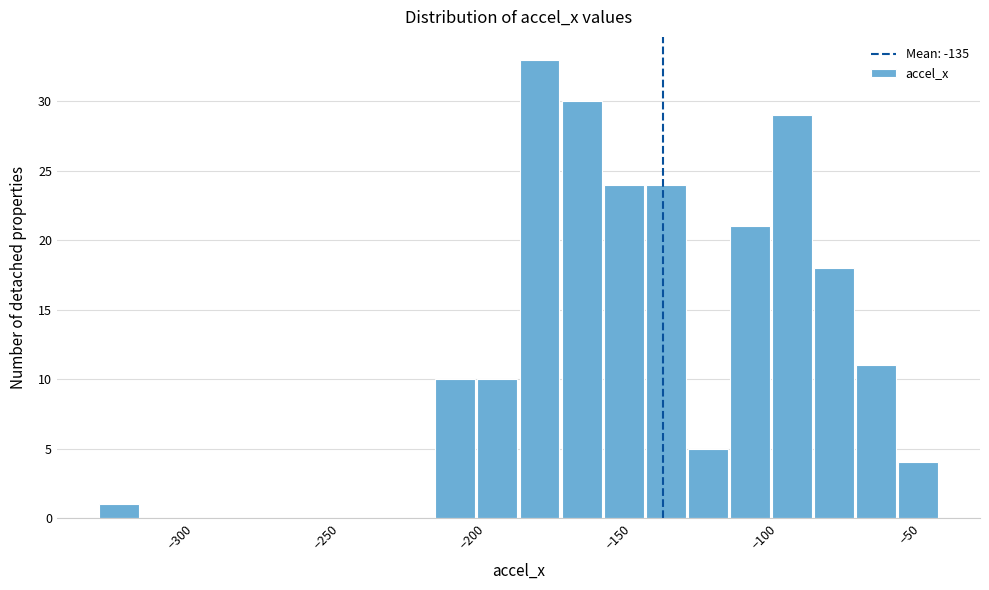

Read against the x-axis, roughly where is the centre of the tallest bar?

-175